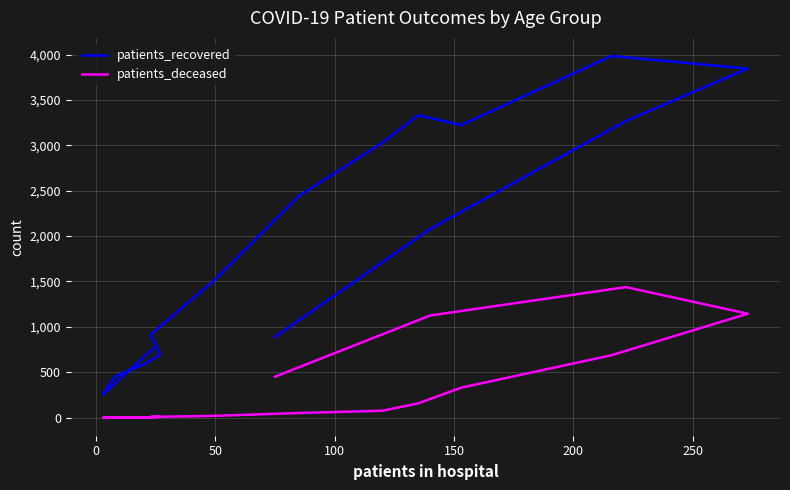

List the series in order of their peak value, highest first.

patients_recovered, patients_deceased